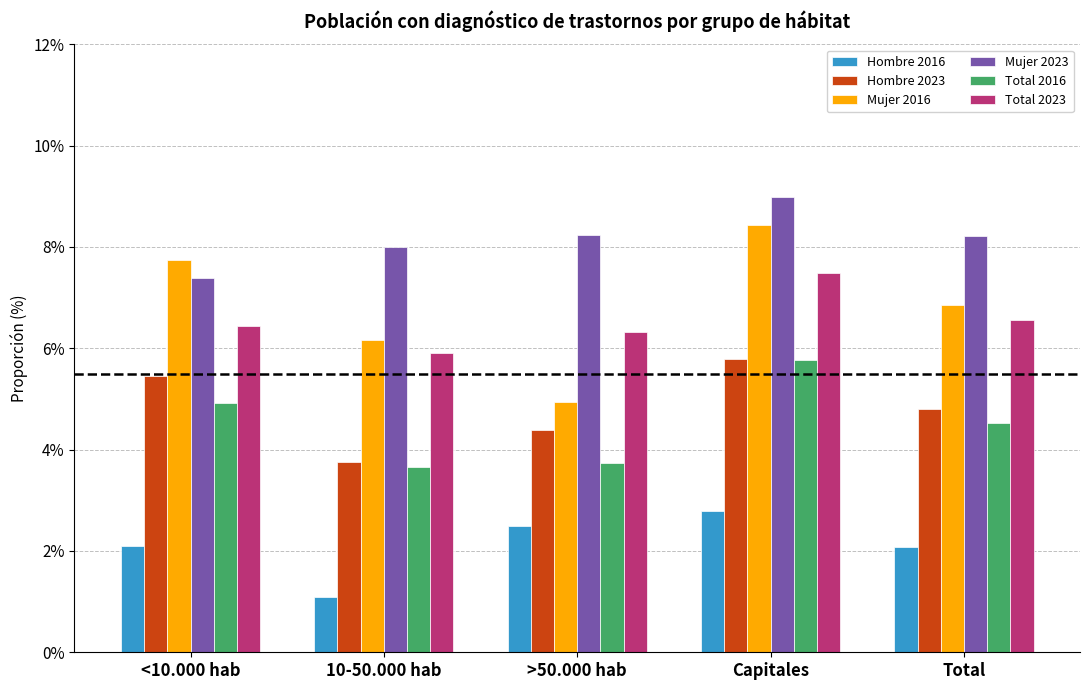

True or false: Hombre 2016 has a value of 0.0 at 10-50.000 hab.

False